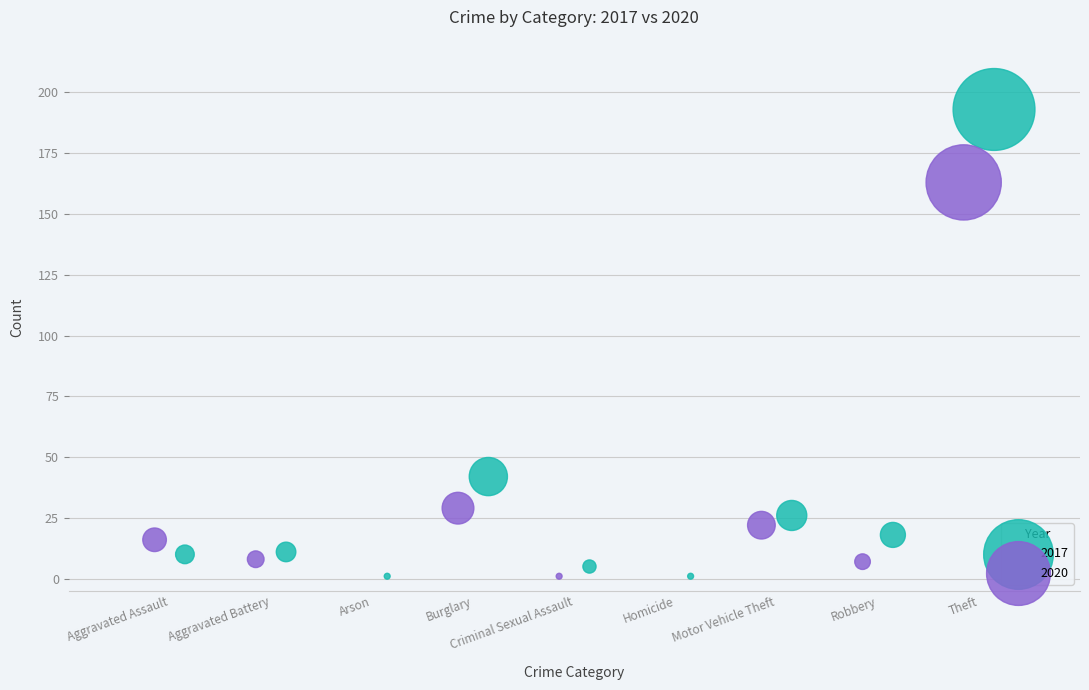

Which series reaches the maximum Y coordinate?

2017